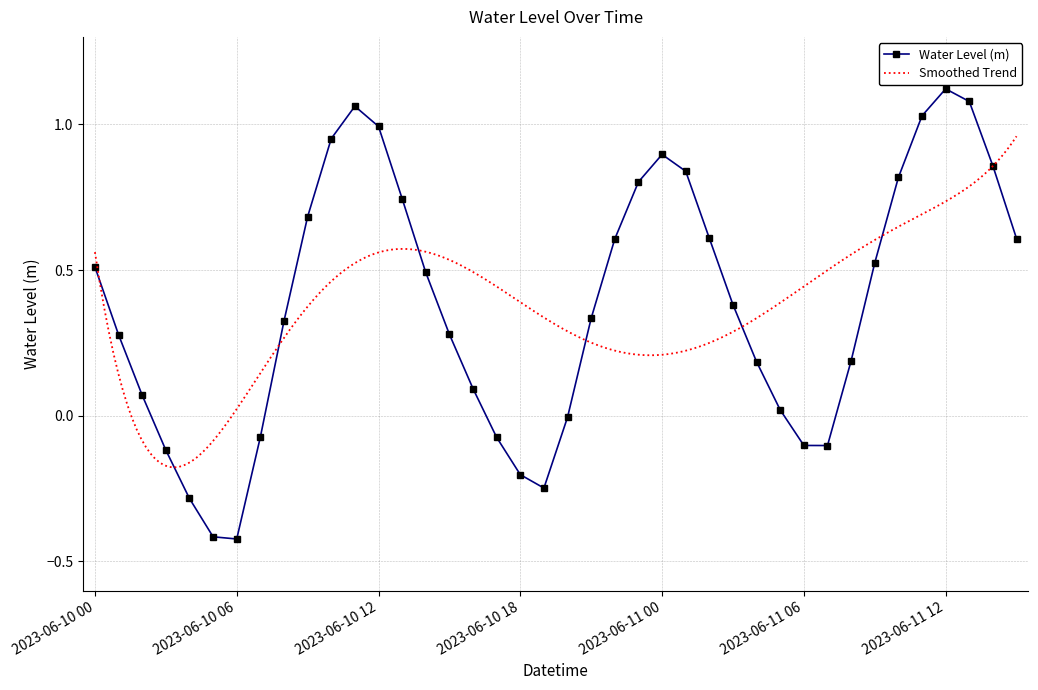

What position from the right is 2023-06-11 00?

16